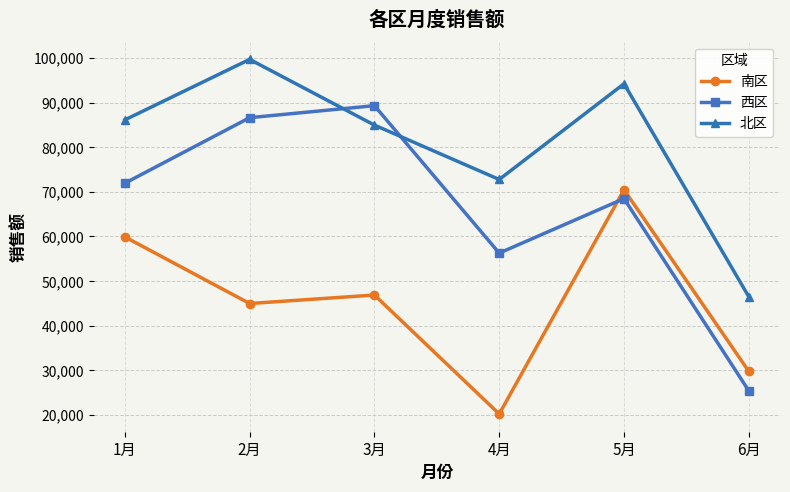

At 5月, list the series in order from smallest to largest.

西区, 南区, 北区